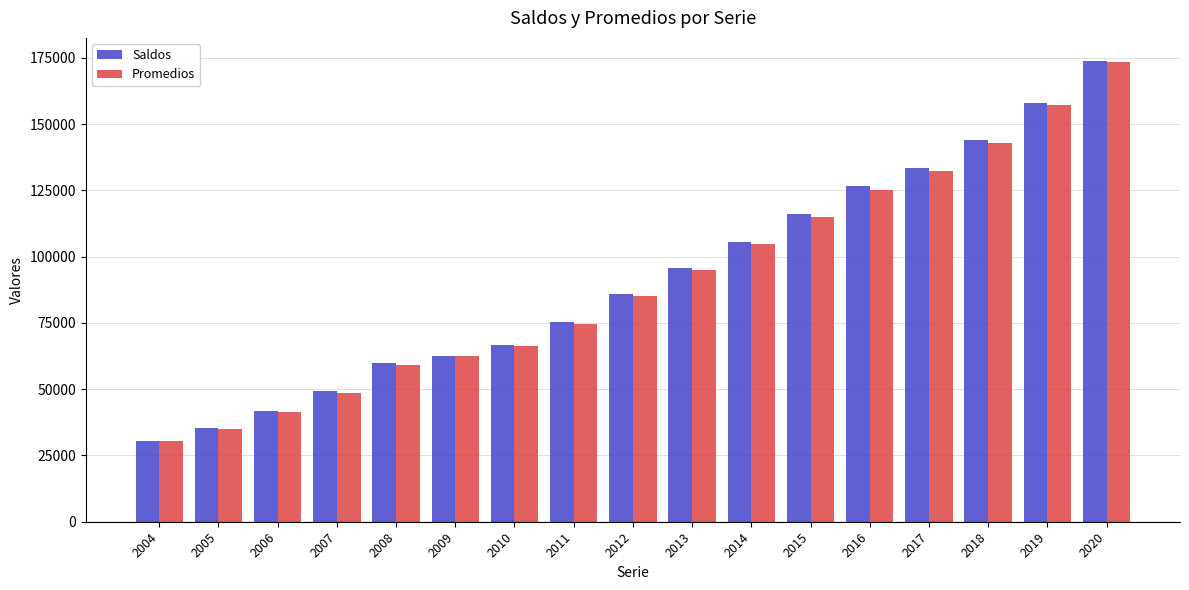

At which category is the sum across all series the highest?

2020